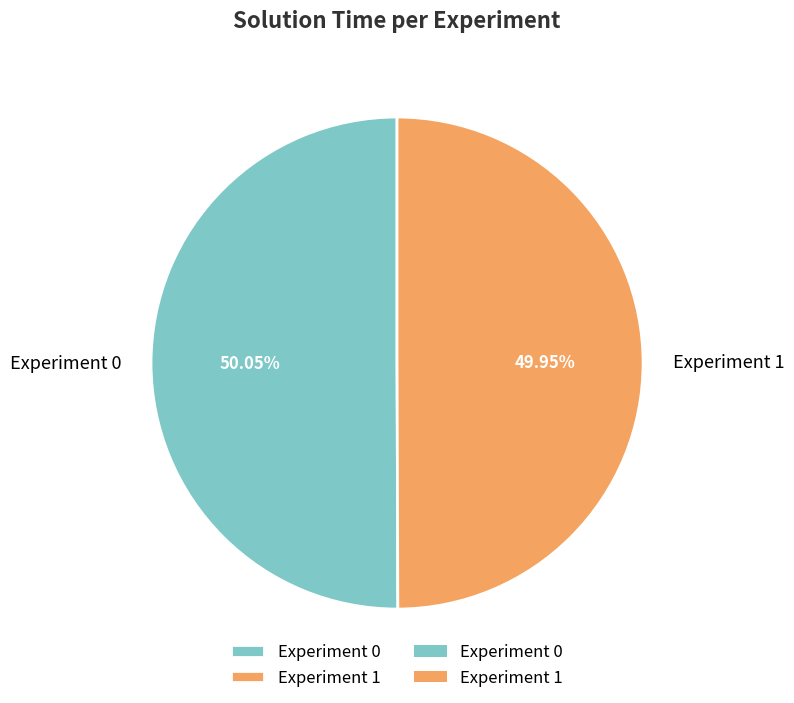

What percentage is the Experiment 1 slice, to the nearest percent?

50%